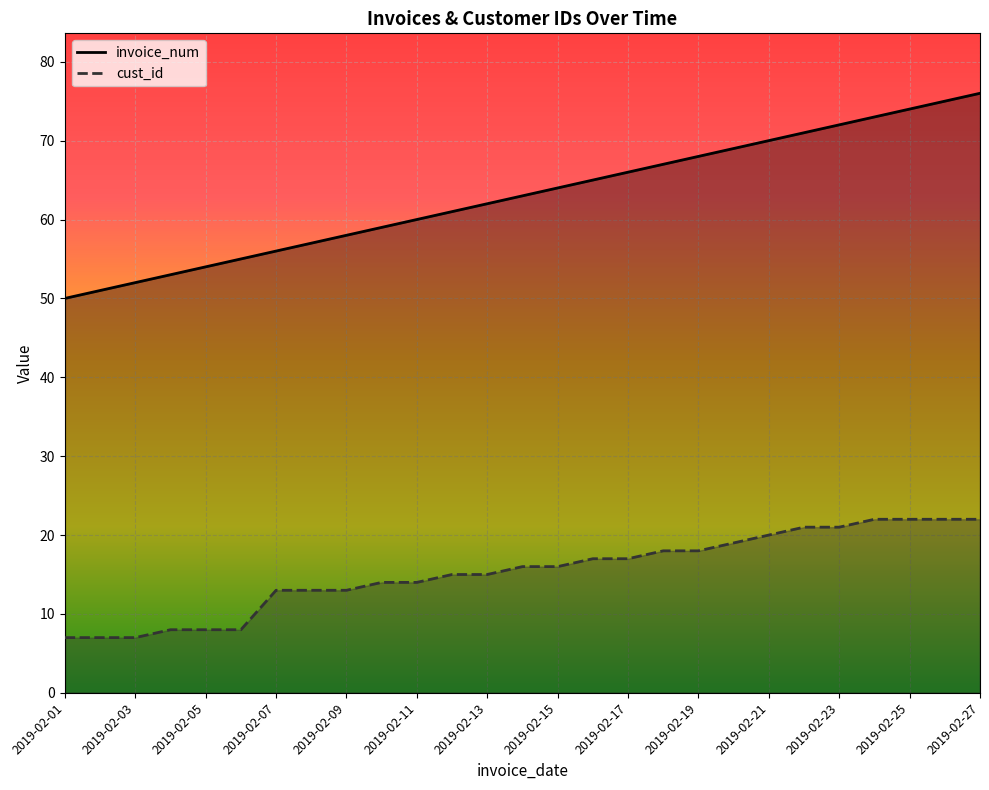

What is the difference between the second highest and minimum values in the invoice_num series?

25